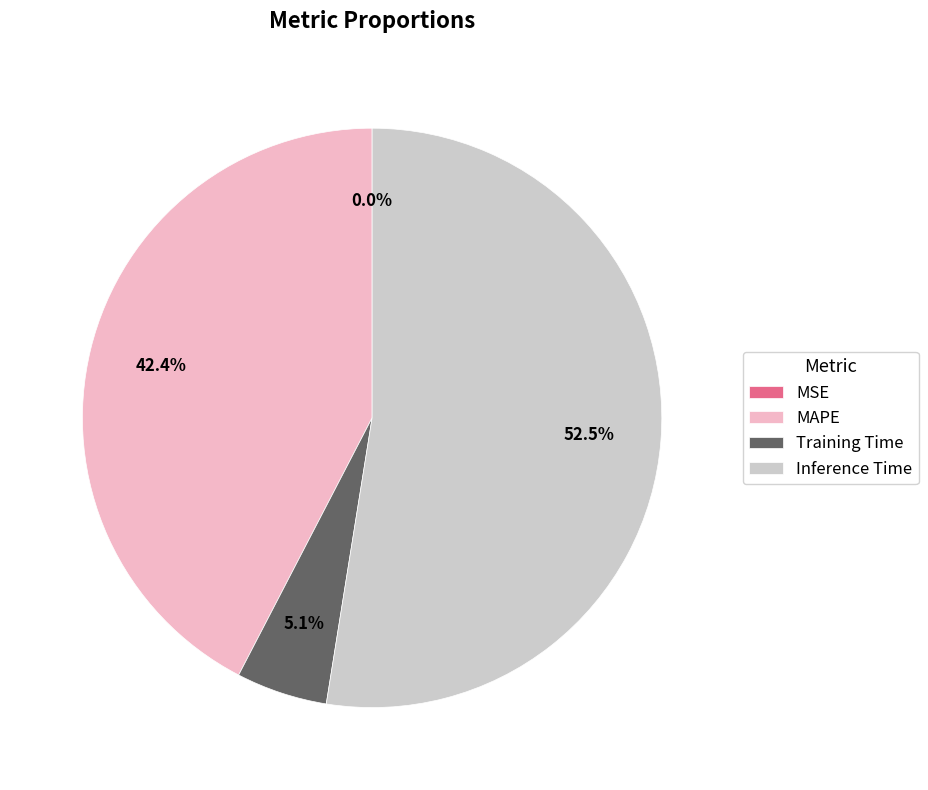

How much of the chart is everything except MAPE?

57.6%